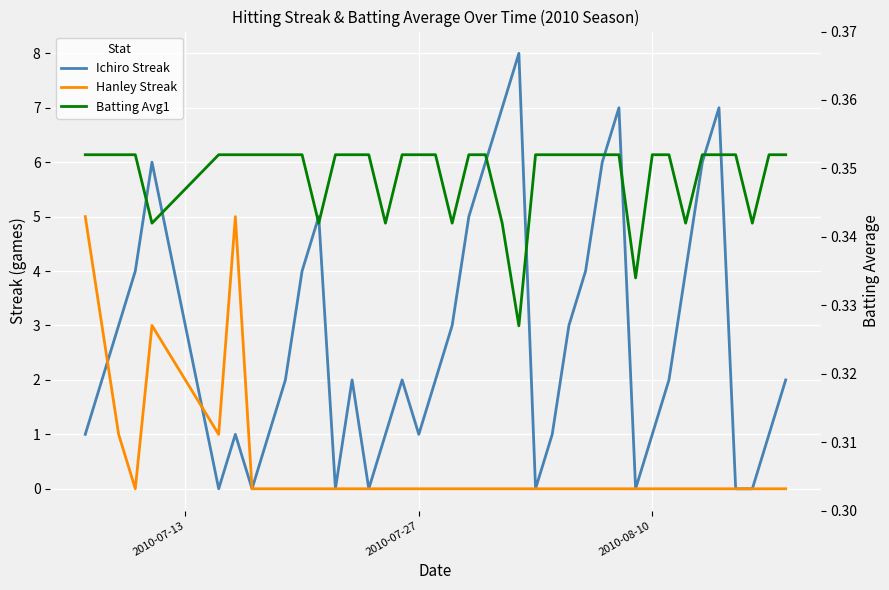

What is the difference between the second highest and minimum values in the Hanley Streak series?

5.0